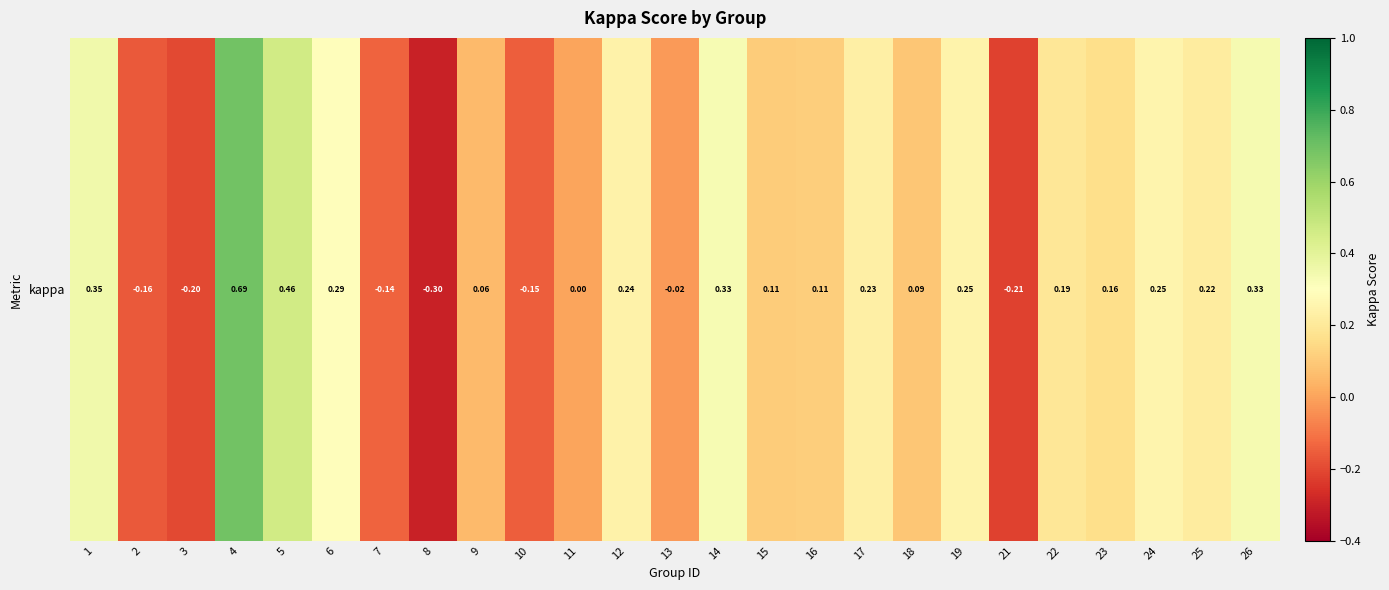

How many series are shown in this chart?

1